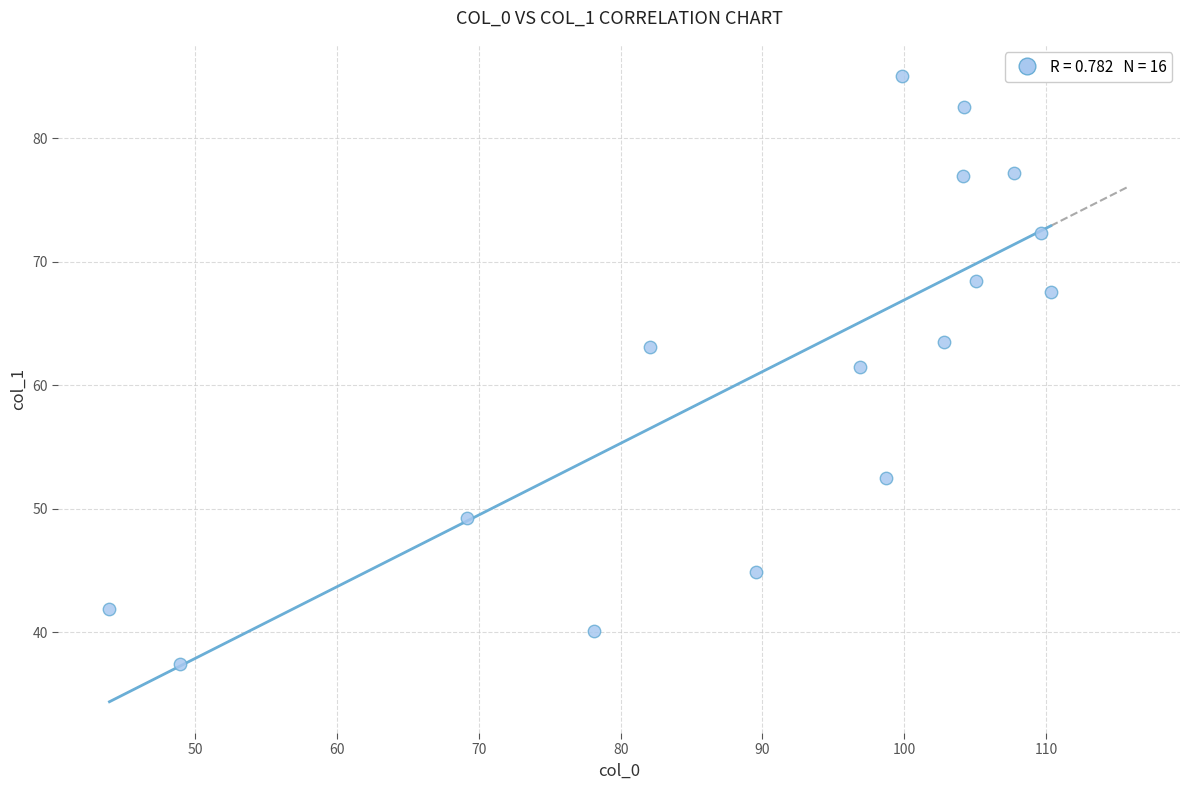

What is the range of X values (max minus min)?

66.4